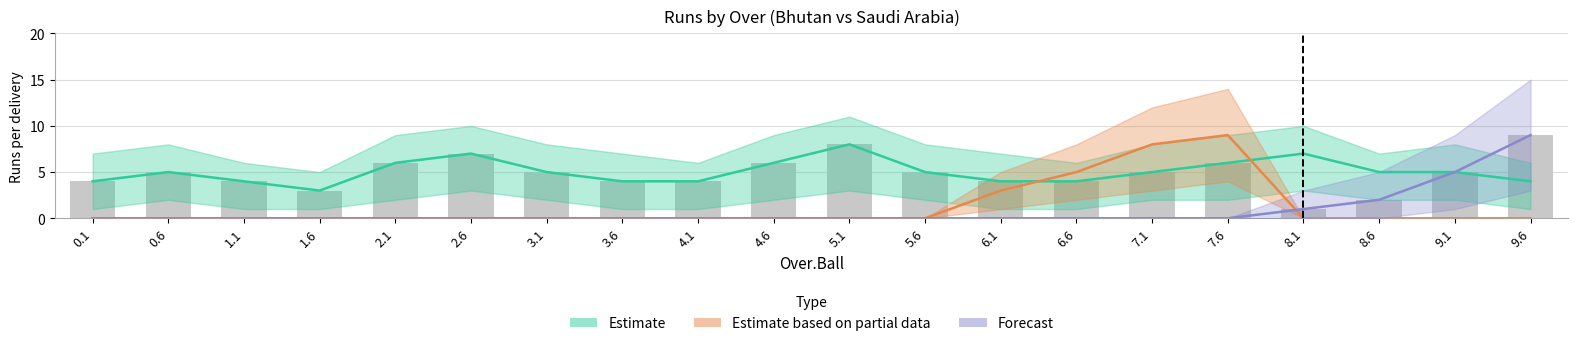

Reading right to left, transcribe all the data shown in this chart.

9.6=9	9.1=5	8.6=2	8.1=1	7.6=6	7.1=5	6.6=4	6.1=4	5.6=5	5.1=8	4.6=6	4.1=4	3.6=4	3.1=5	2.6=7	2.1=6	1.6=3	1.1=4	0.6=5	0.1=4